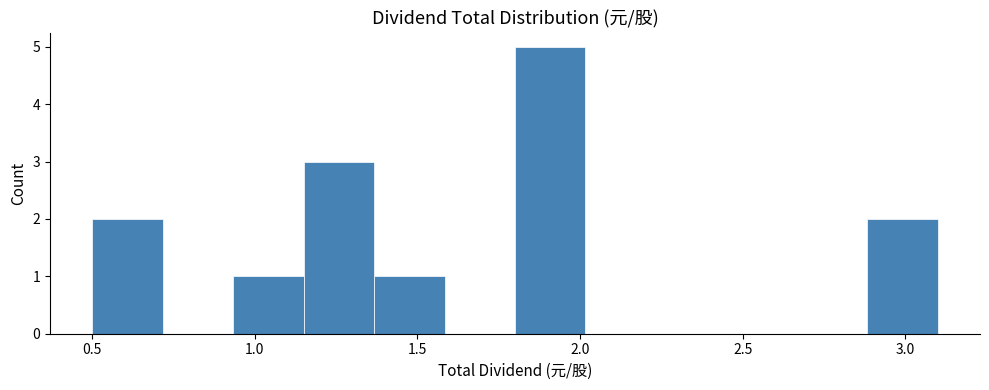

What is the height of the bar covering 0.50 to 0.70 on the x-axis? Neither the bar edges nor the heights are printed on the chart, so give them approximately, as read against the axes.

2